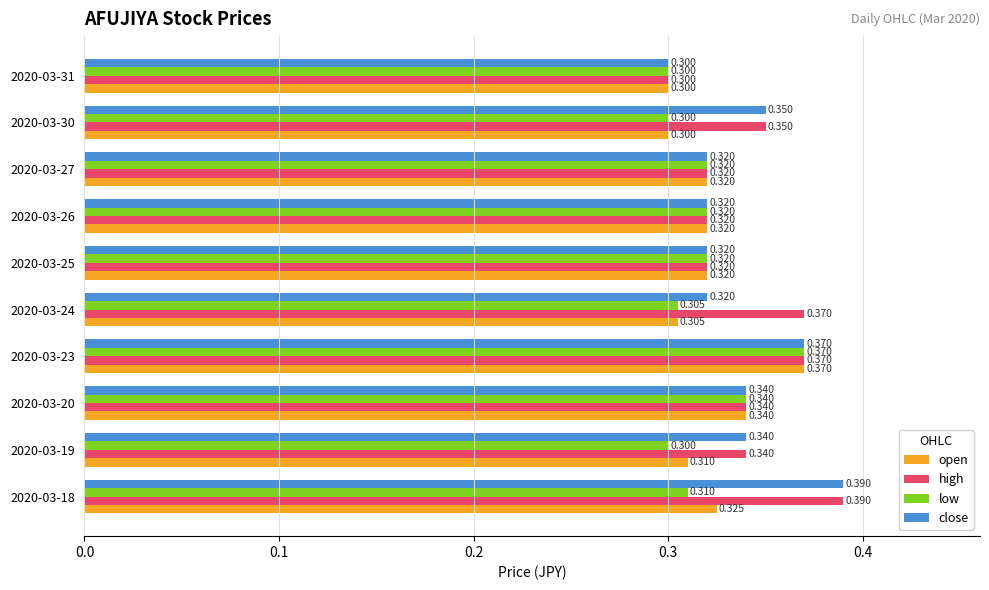

Between 2020-03-19 and 2020-03-24, which series saw the biggest shift?

high